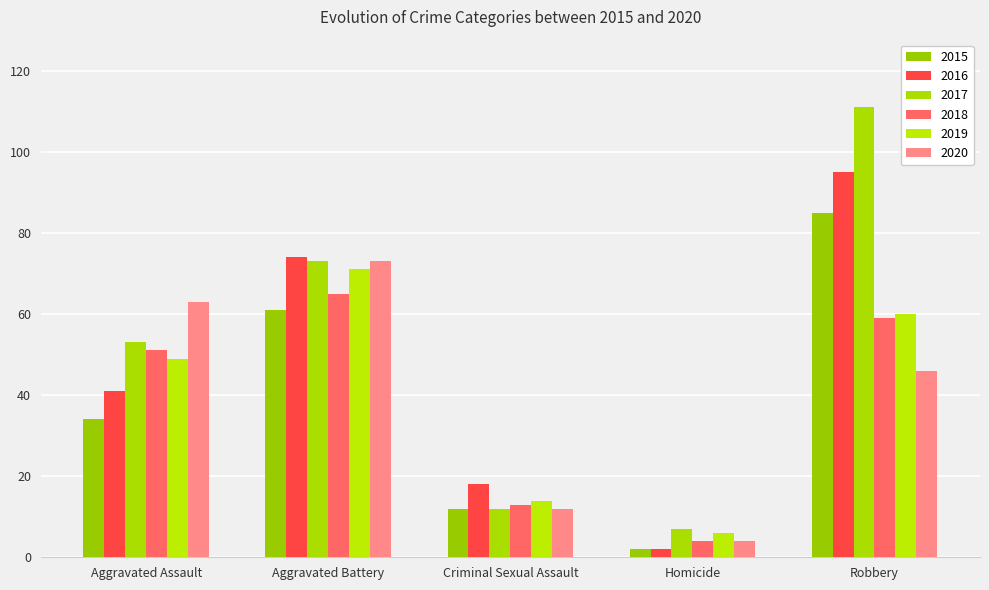

Reading left to right, what are all the values shown in this chart?

2015: Aggravated Assault=34	Aggravated Battery=61	Criminal Sexual Assault=12	Homicide=2	Robbery=85
2016: Aggravated Assault=41	Aggravated Battery=74	Criminal Sexual Assault=18	Homicide=2	Robbery=95
2017: Aggravated Assault=53	Aggravated Battery=73	Criminal Sexual Assault=12	Homicide=7	Robbery=111
2018: Aggravated Assault=51	Aggravated Battery=65	Criminal Sexual Assault=13	Homicide=4	Robbery=59
2019: Aggravated Assault=49	Aggravated Battery=71	Criminal Sexual Assault=14	Homicide=6	Robbery=60
2020: Aggravated Assault=63	Aggravated Battery=73	Criminal Sexual Assault=12	Homicide=4	Robbery=46